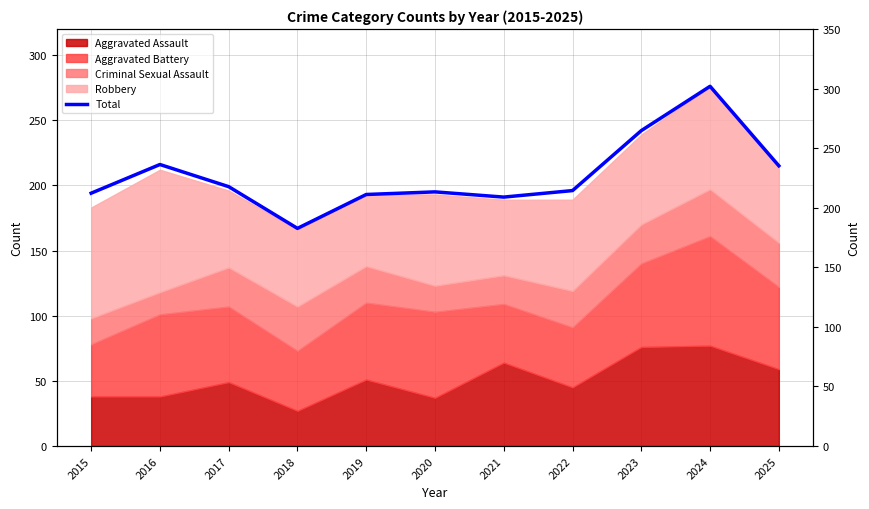

Which has a higher value, 2023 or 2019?

2023